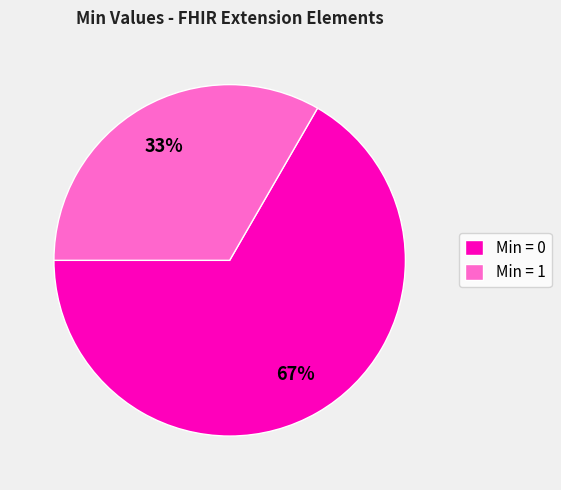

Is the sum of Min = 1 and Min = 0 greater than half?

Yes